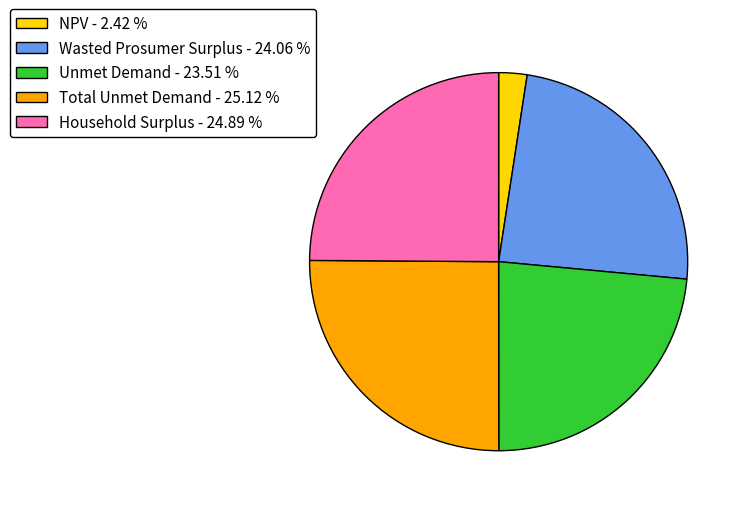

Count the number of slices in the pie.

5